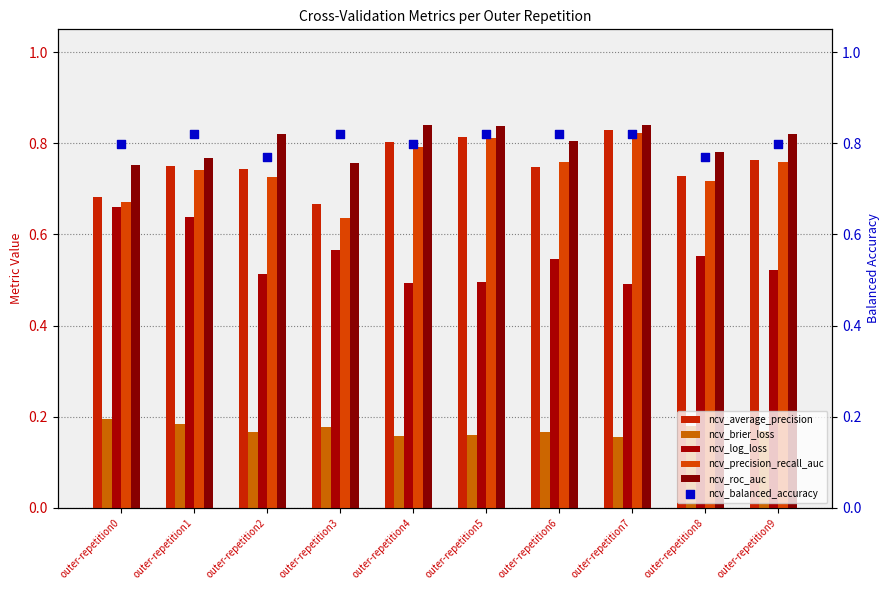

Which series contains the lowest Y value?

ncv_brier_loss